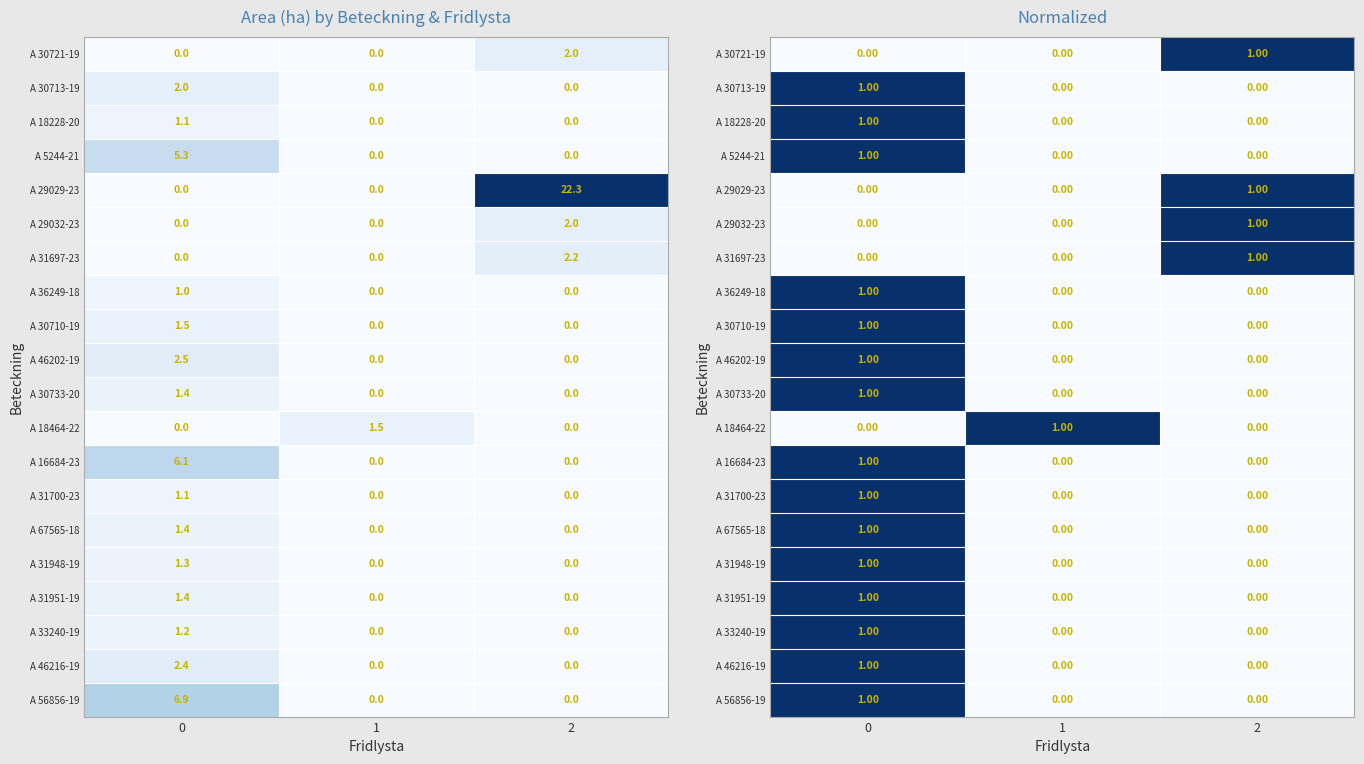

What is the total value across all series at 2?

4